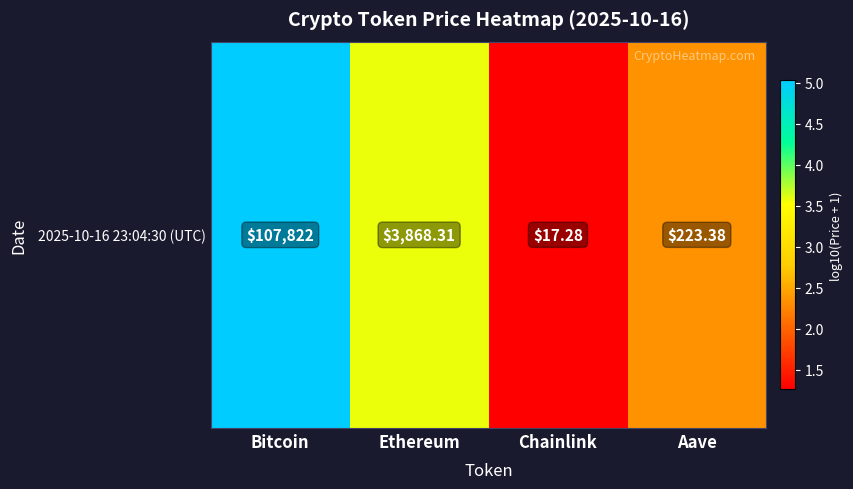

Reading right to left, what are all the values shown in this chart?

2.4	1.3	3.6	5.0